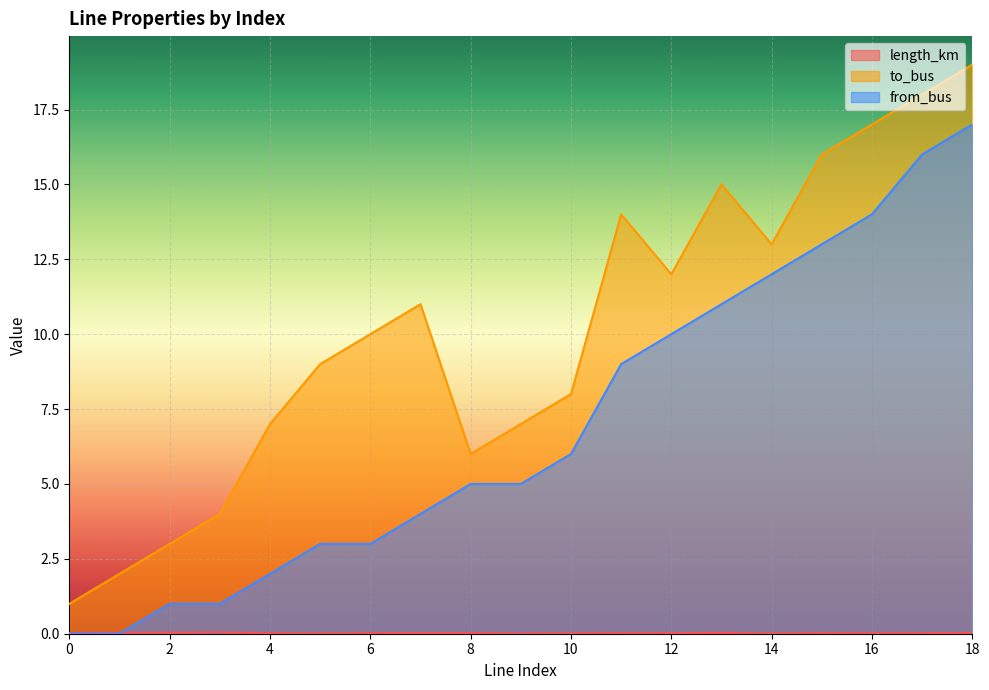

How many lines are shown in the chart?

3